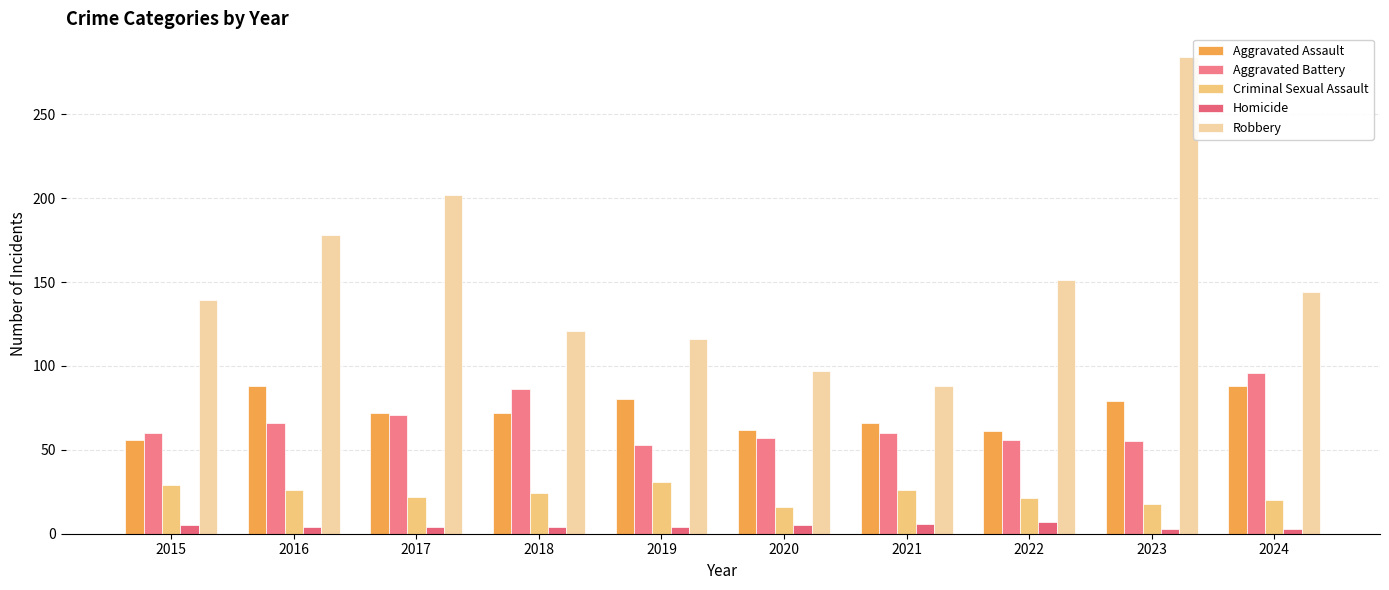

Reading right to left, what are all the values shown in this chart?

Aggravated Assault: 2024=88	2023=79	2022=61	2021=66	2020=62	2019=80	2018=72	2017=72	2016=88	2015=56
Aggravated Battery: 2024=96	2023=55	2022=56	2021=60	2020=57	2019=53	2018=86	2017=71	2016=66	2015=60
Criminal Sexual Assault: 2024=20	2023=18	2022=21	2021=26	2020=16	2019=31	2018=24	2017=22	2016=26	2015=29
Homicide: 2024=3	2023=3	2022=7	2021=6	2020=5	2019=4	2018=4	2017=4	2016=4	2015=5
Robbery: 2024=144	2023=284	2022=151	2021=88	2020=97	2019=116	2018=121	2017=202	2016=178	2015=139